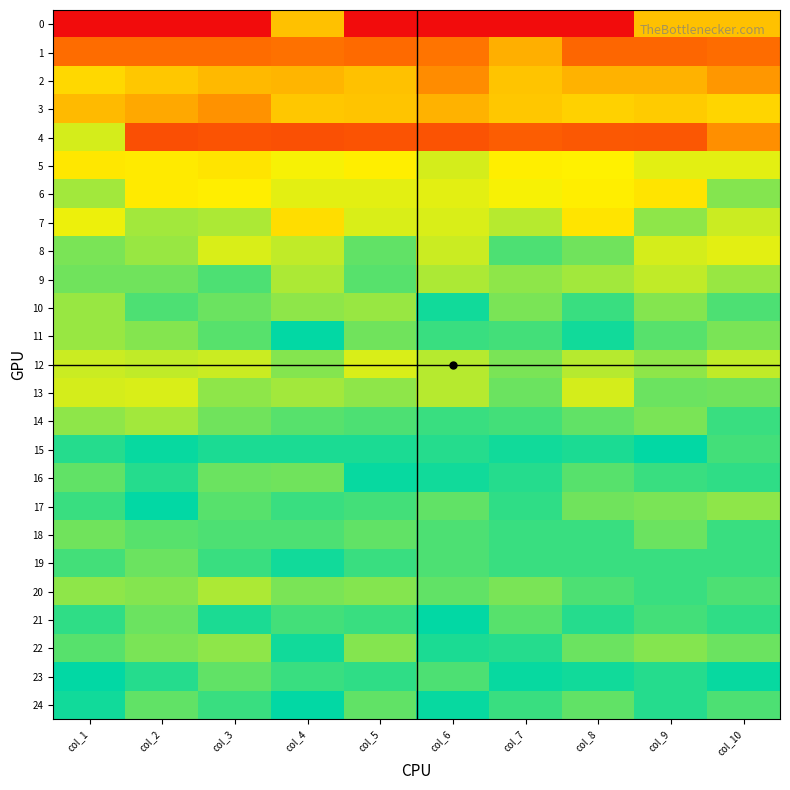

How many distinct data groups are displayed?

25